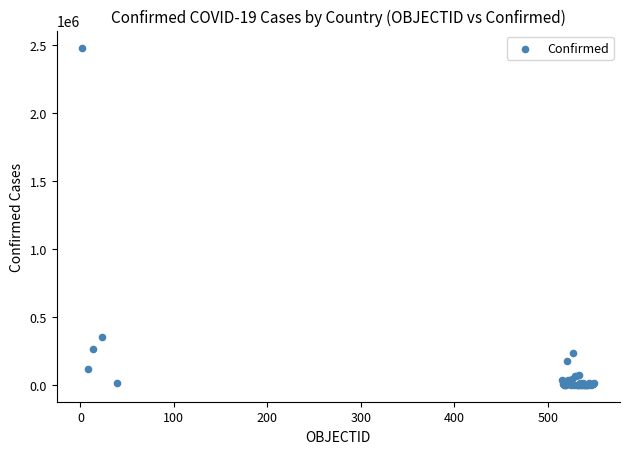

What Y value in the scatter plot is closest to 1241619?

349800